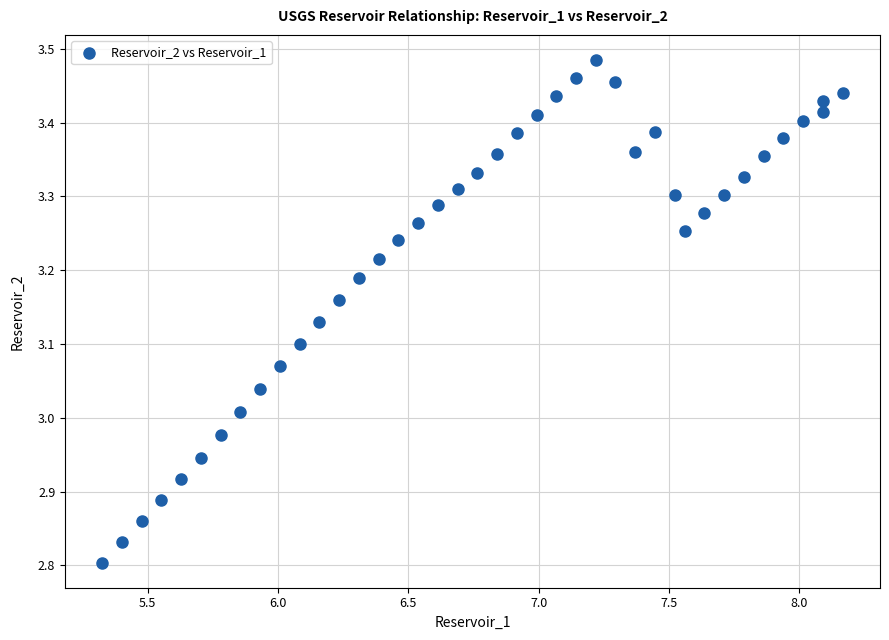

What is the range of Y values (max minus min)?

0.7